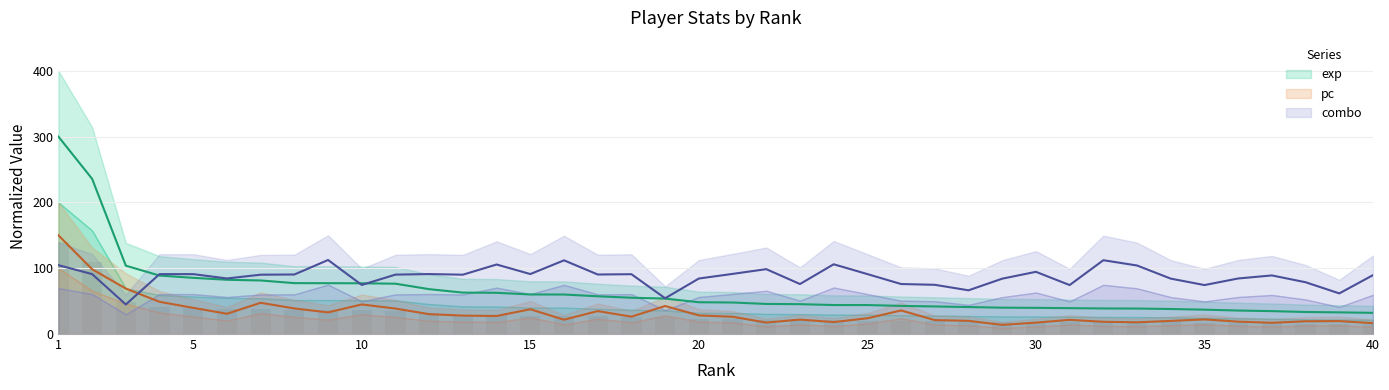

At how many categories does at least one series exceed 104?

8